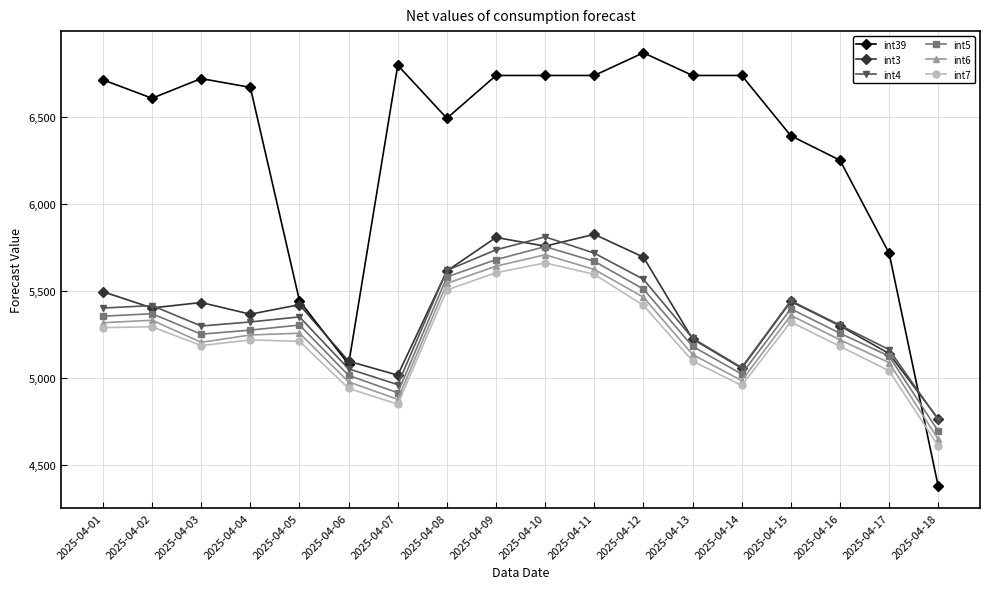

At 2025-04-01, list the series in order from smallest to largest.

int7, int6, int5, int4, int3, int39